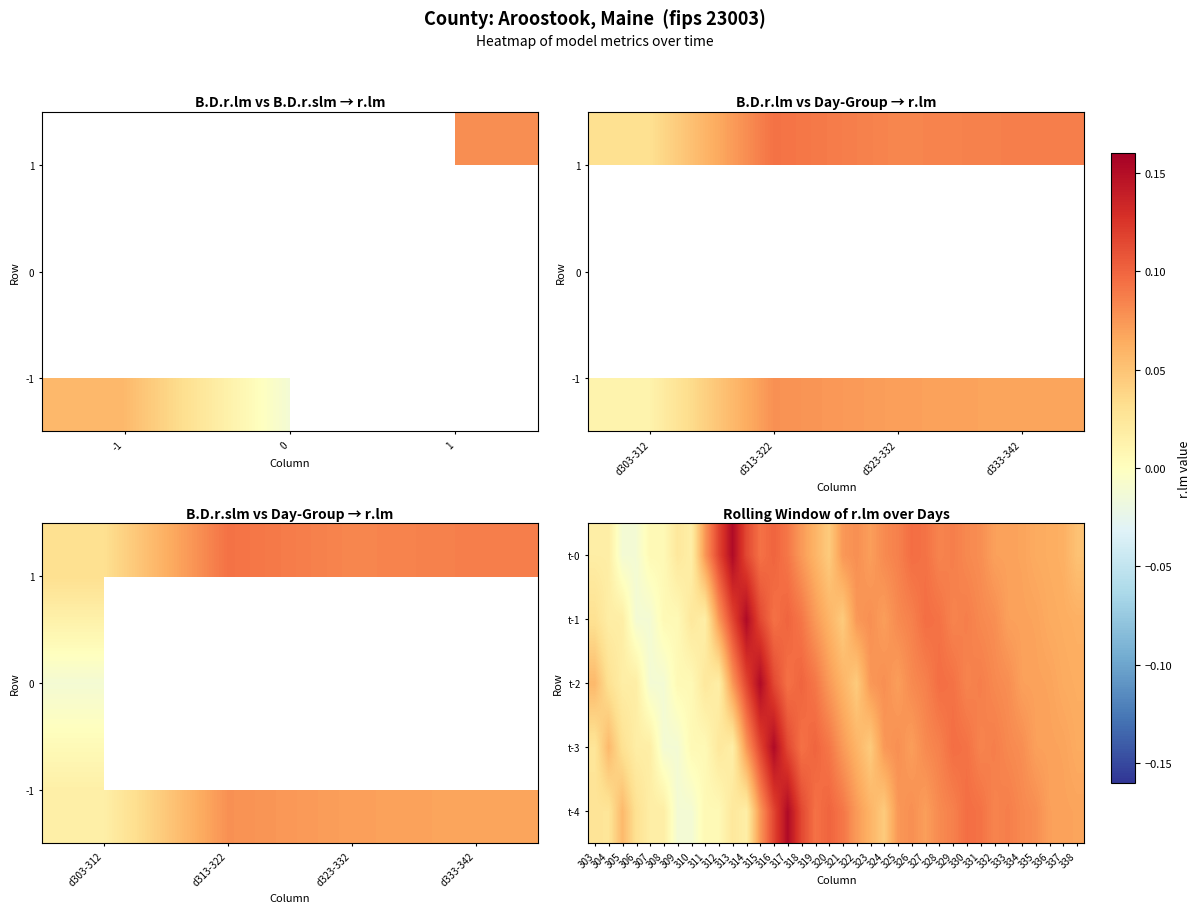

What is the difference between the highest and lowest values at 315?

0.1